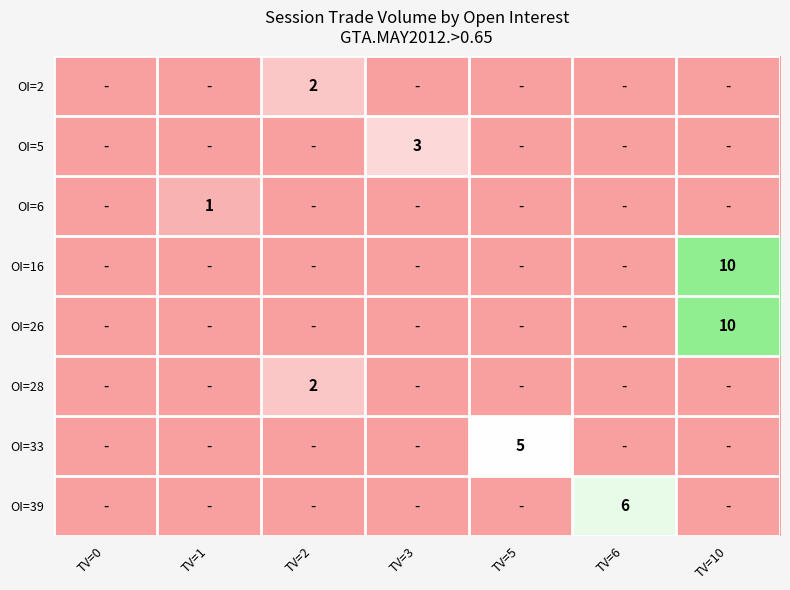

The OI=6 series shows 1 at TV=1. True or false?

True